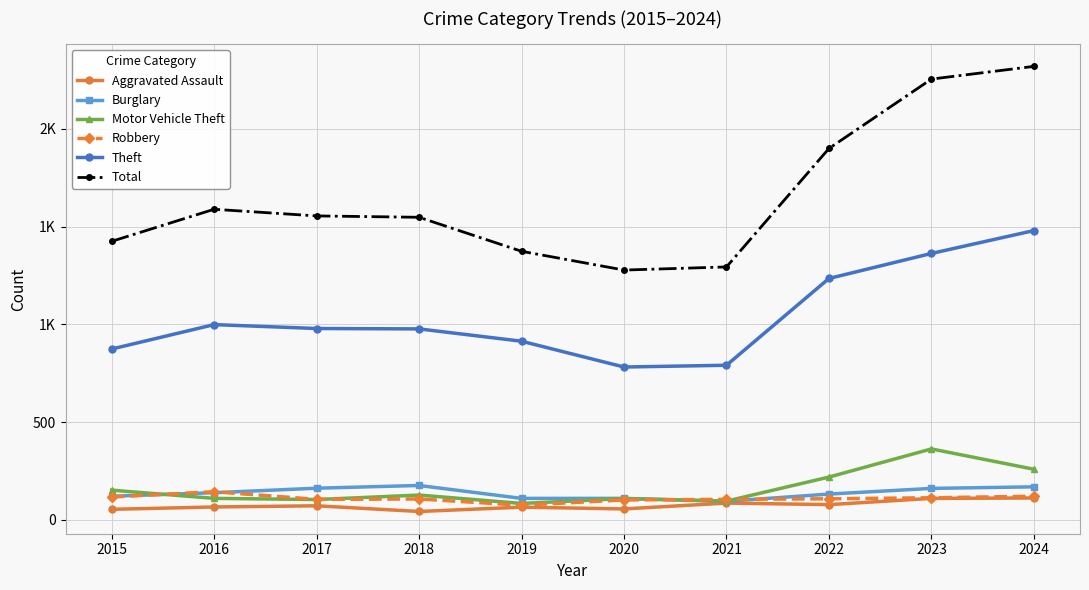

Does the chart have visible grid lines?

Yes